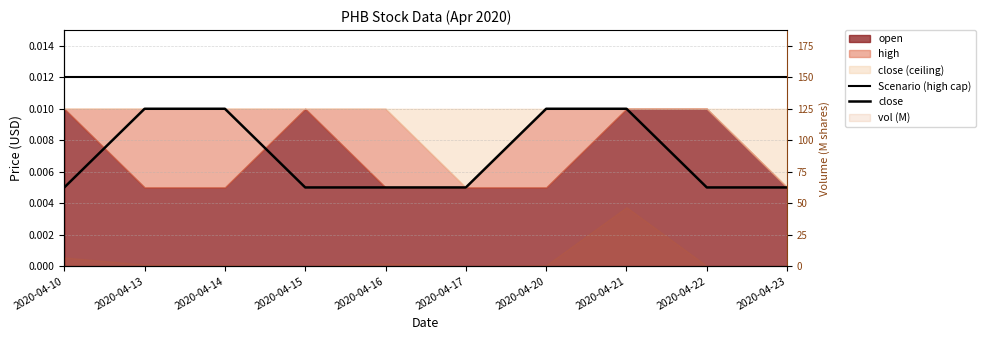

Between 2020-04-17 and 2020-04-20, which series saw the biggest shift?

close